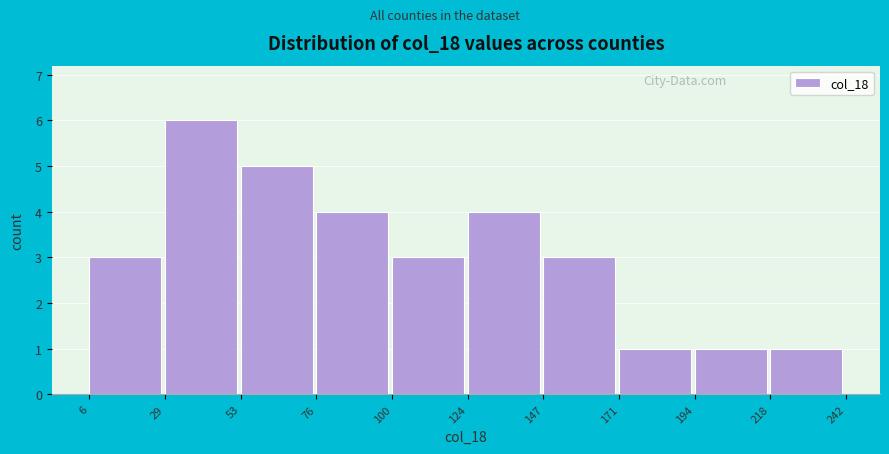

Over which range of the x-axis is the bar tallest?

29 to 53